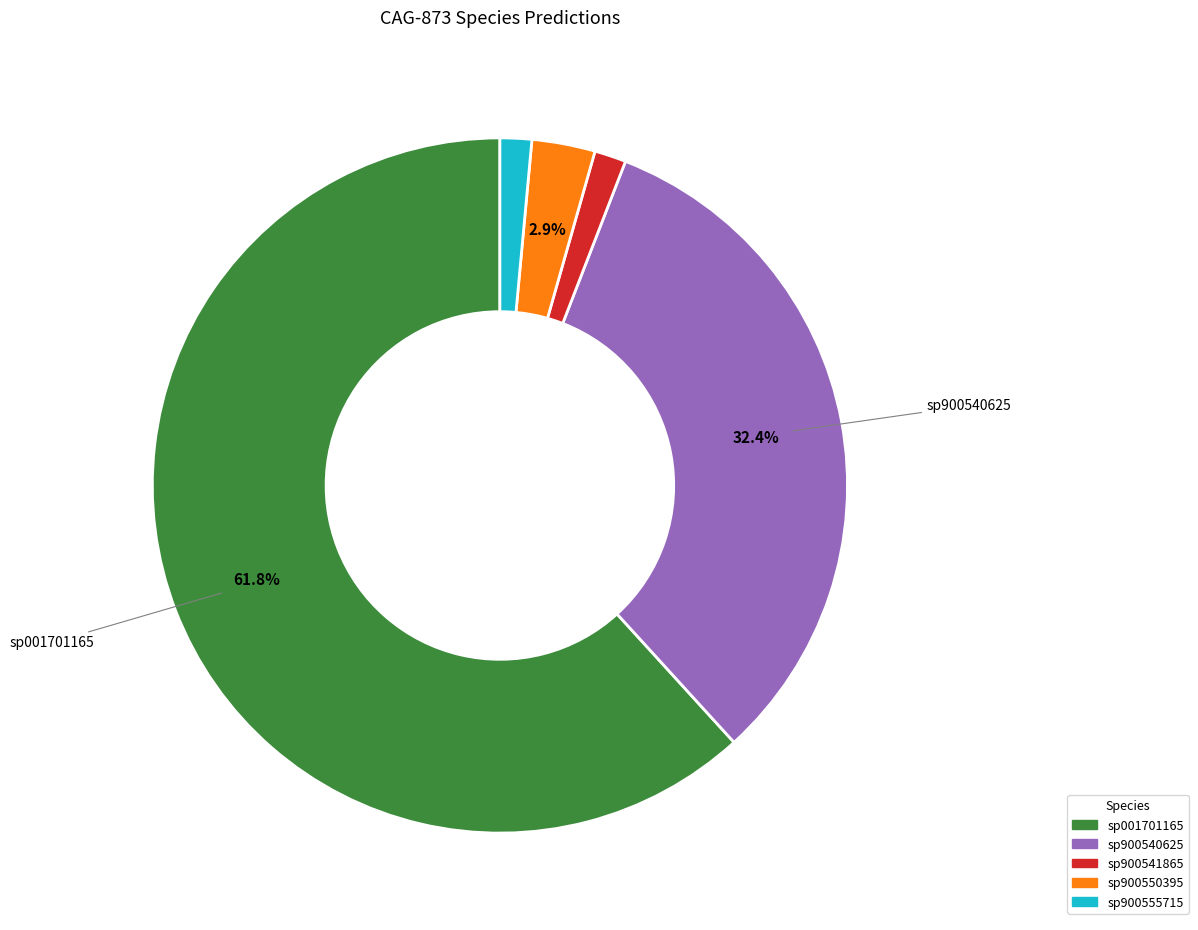

Is there any slice that represents more than half of the pie?

Yes